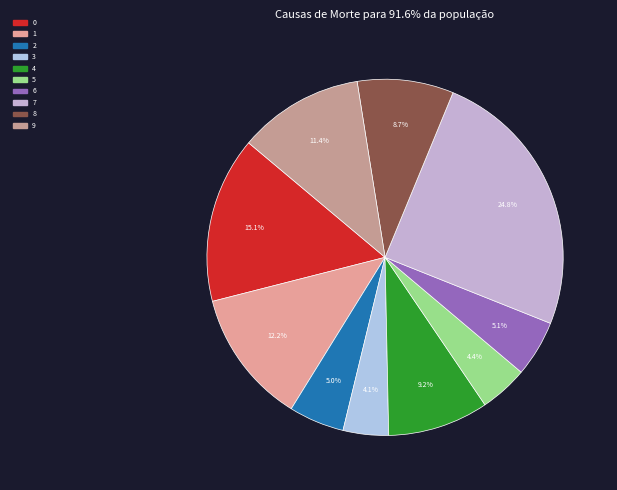

What is the ratio of the value at 7 to the value at 4?

2.7